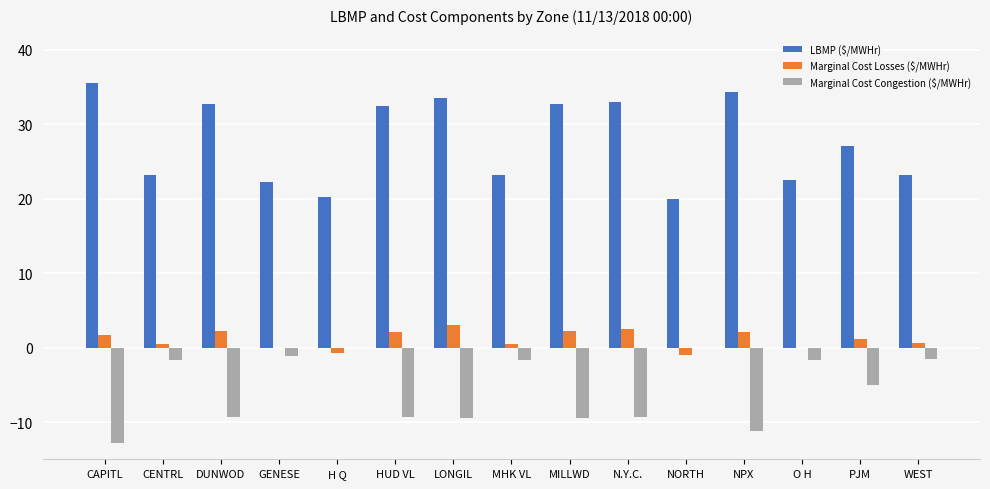

How many data points in Marginal Cost Congestion ($/MWHr) are above -4?

7